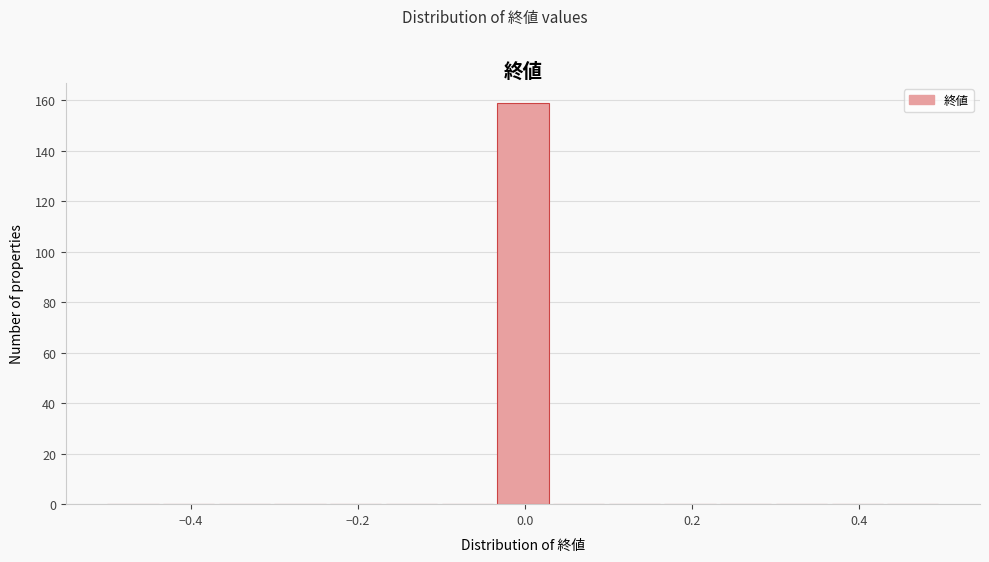

Read against the x-axis, roughly where is the centre of the tallest bar?

0.00